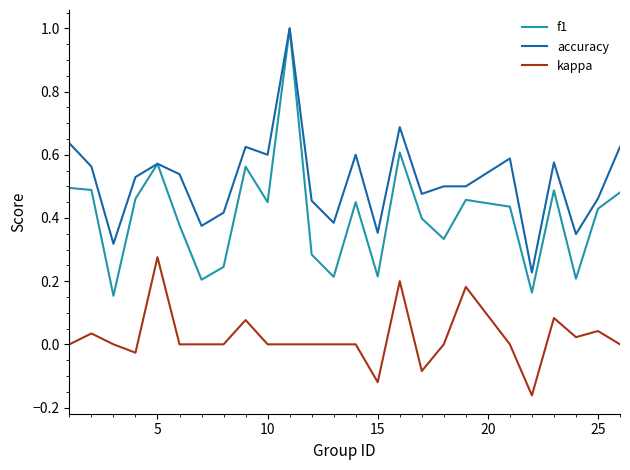

True or false: kappa and f1 cross at least once.

False